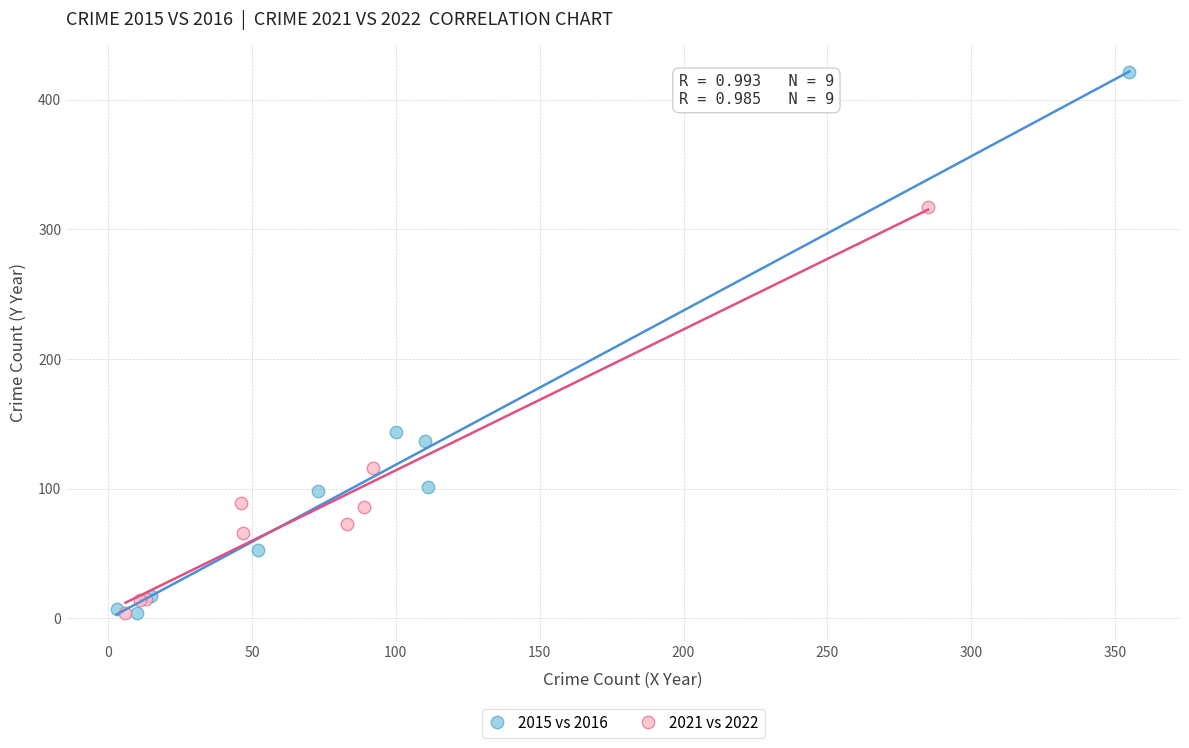

Which series reaches the maximum Y coordinate?

2015 vs 2016